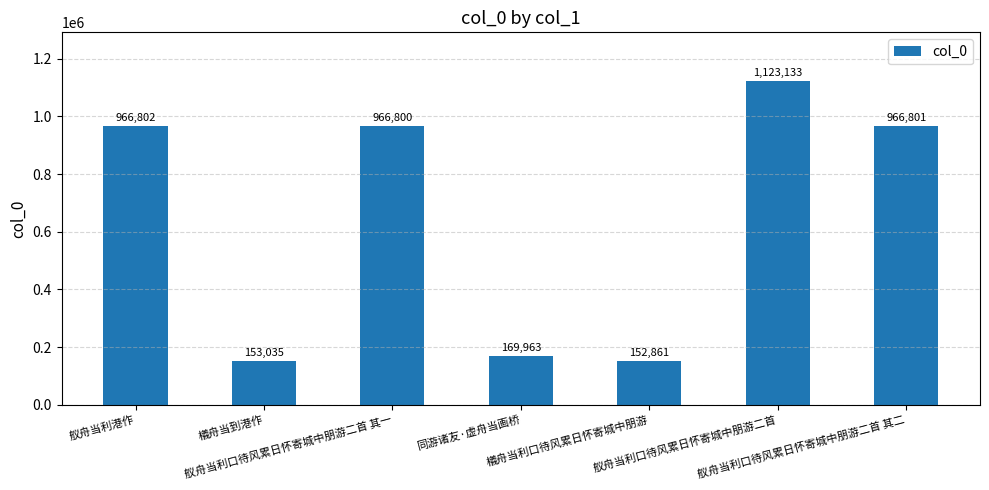

What is the maximum value shown in the chart?

1123133